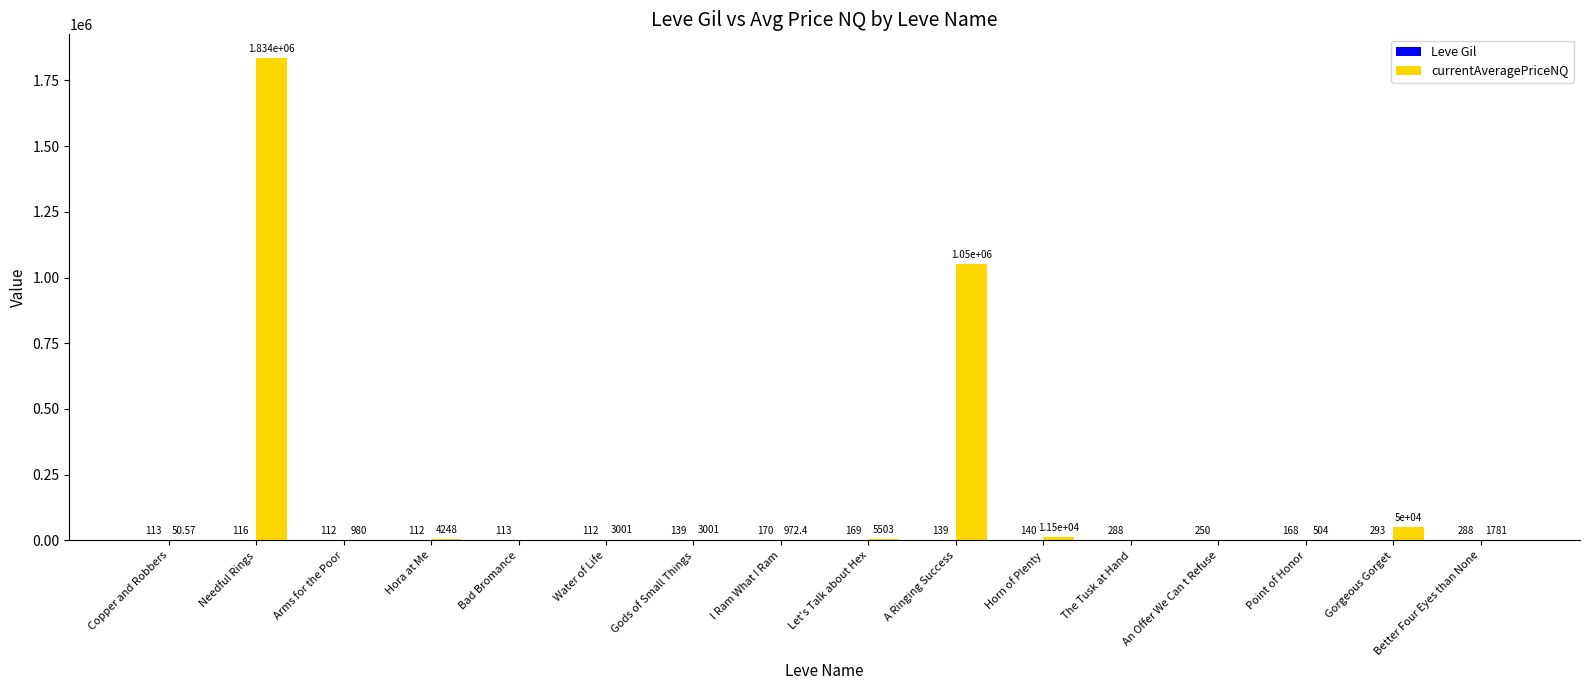

What is the difference between the currentAveragePriceNQ values at Gods of Small Things and Bad Bromance?

3001.0